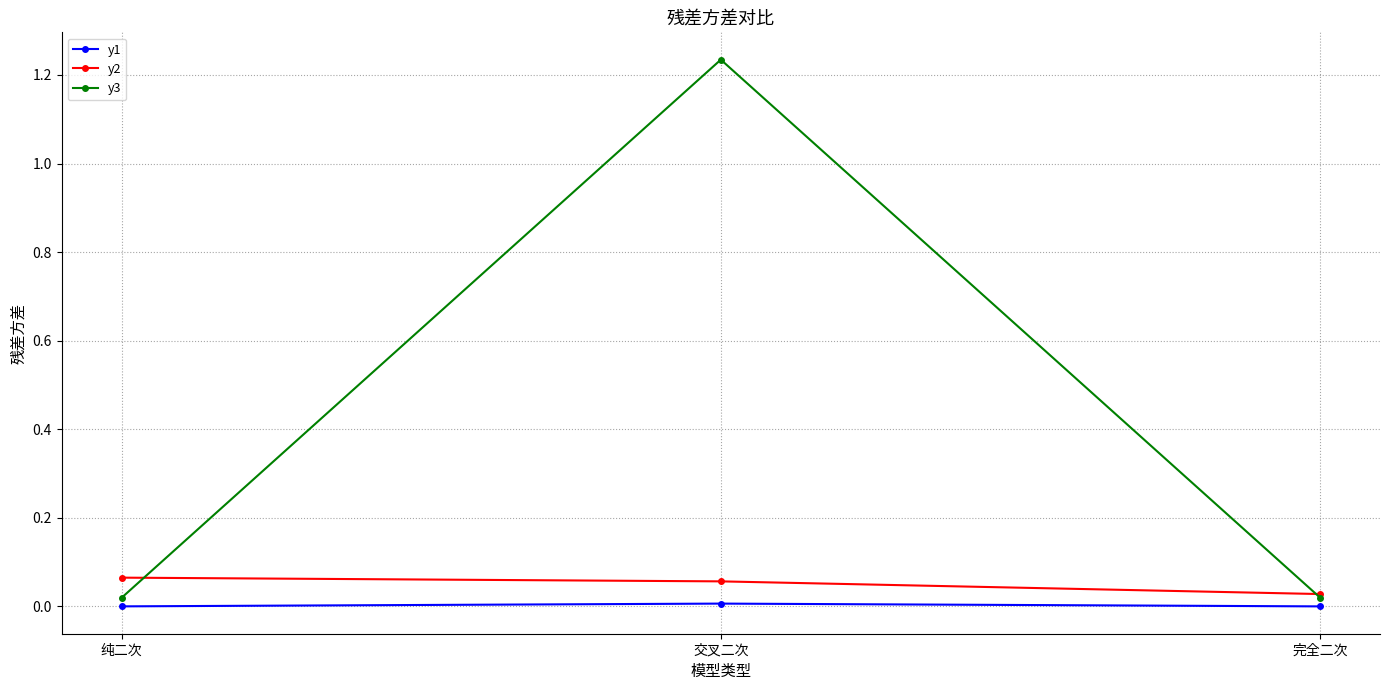

Does the chart display data point markers on the line(s)?

Yes